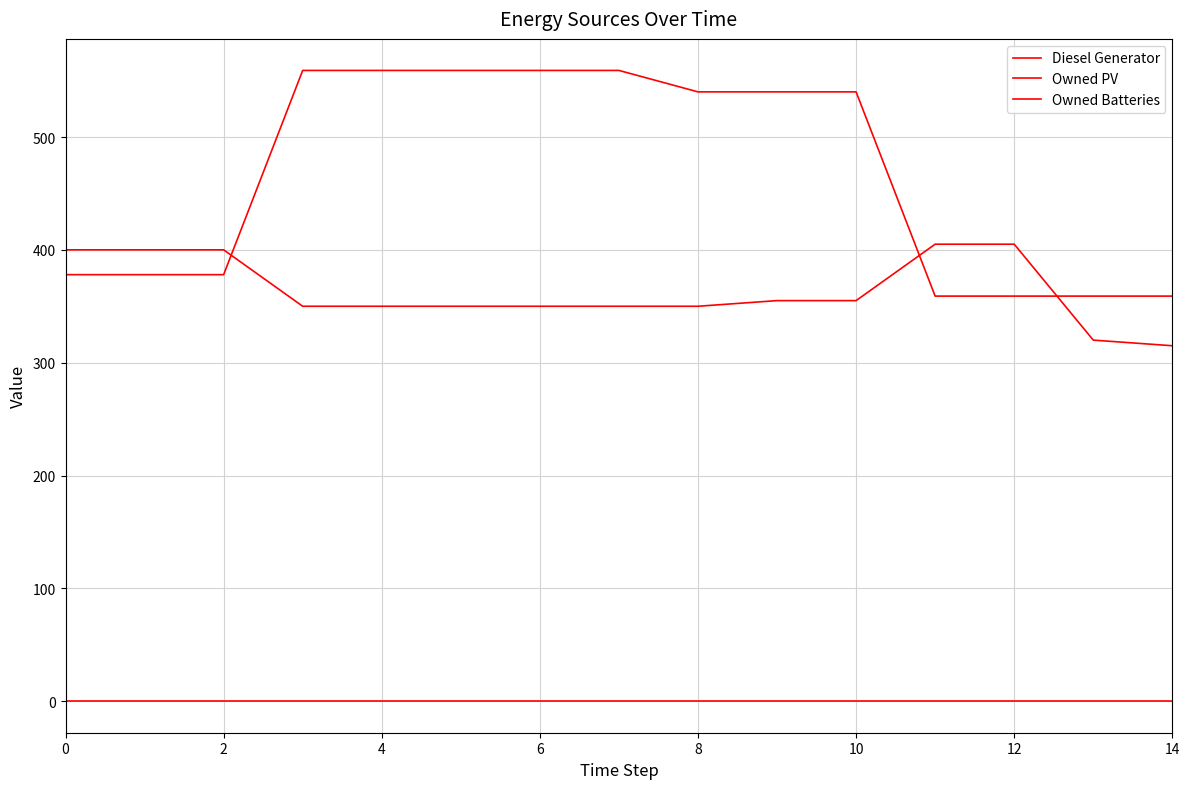

Is this an area chart (filled region under the line)?

No